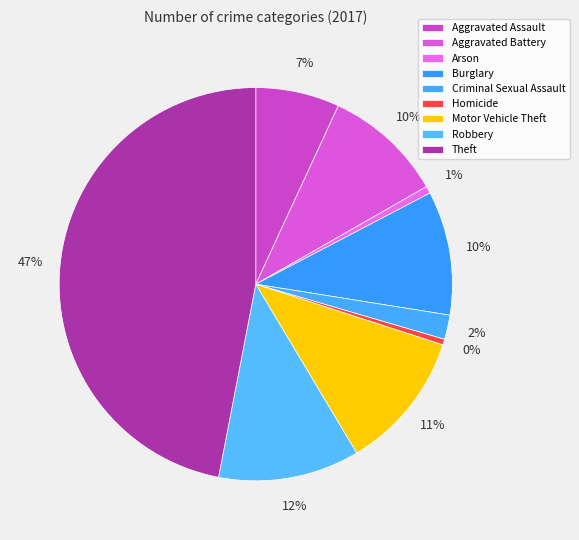

Rank the categories by value from lowest to highest.

Homicide, Arson, Criminal Sexual Assault, Aggravated Assault, Aggravated Battery, Burglary, Motor Vehicle Theft, Robbery, Theft